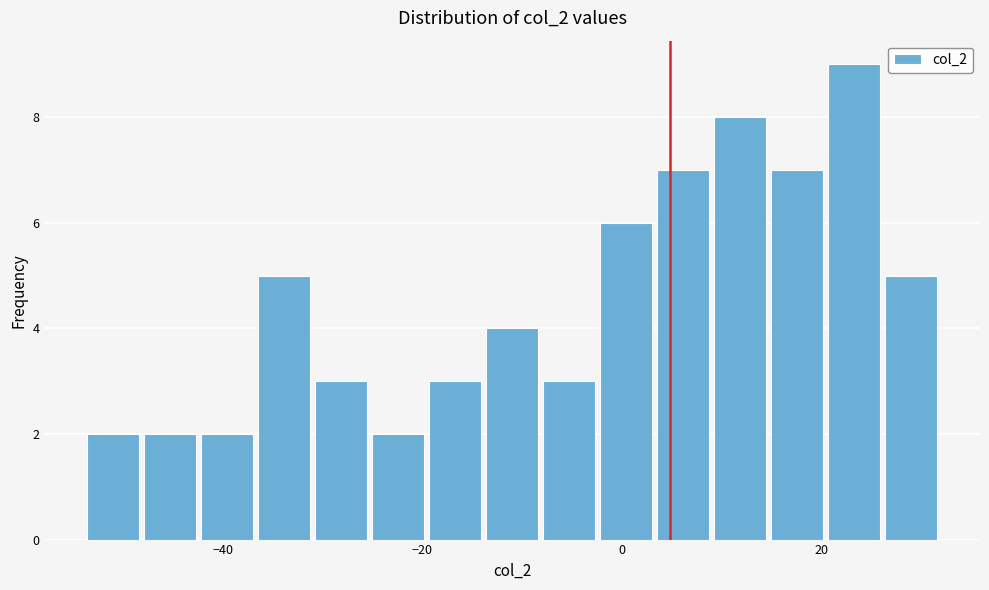

Around what value on the x-axis is the tallest bar? Give the approximate position of its centre, as read against the axis.

24